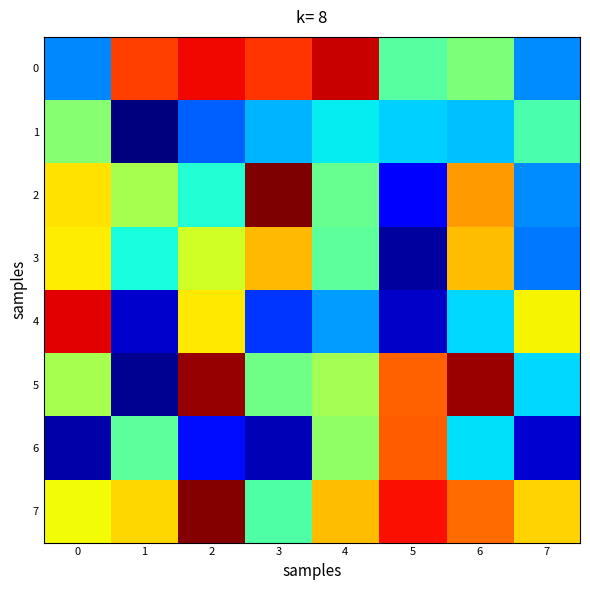

At how many categories does at least one series exceed 744149?

7